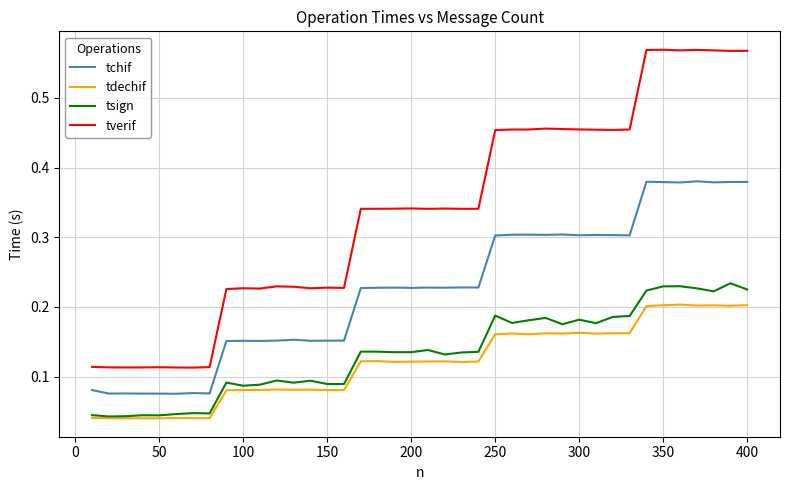

True or false: tdechif and tverif intersect in this chart.

False